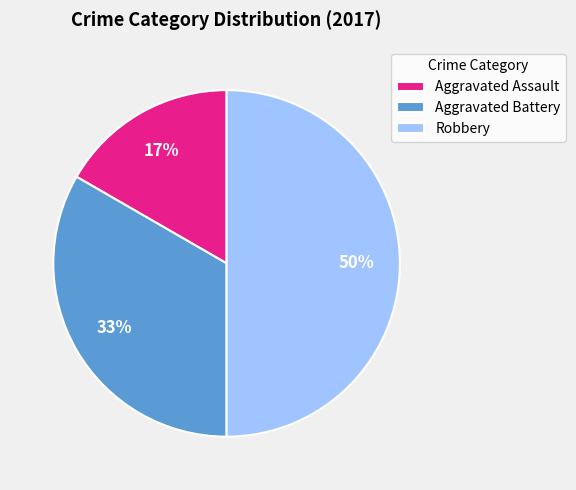

Rank the categories by value from lowest to highest.

Aggravated Assault, Aggravated Battery, Robbery